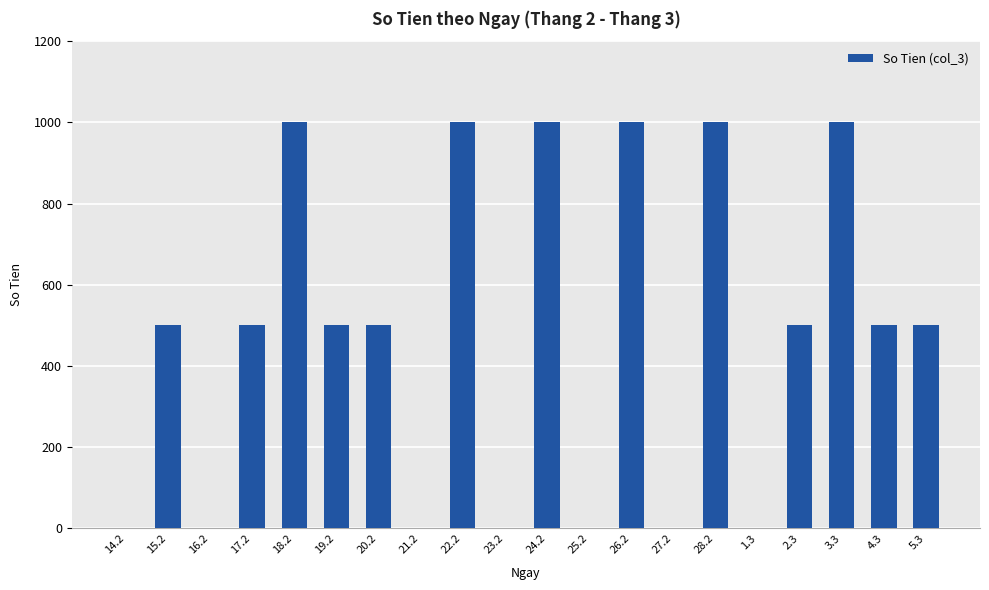

The chart shows a value of 0 at 25.2. True or false?

True